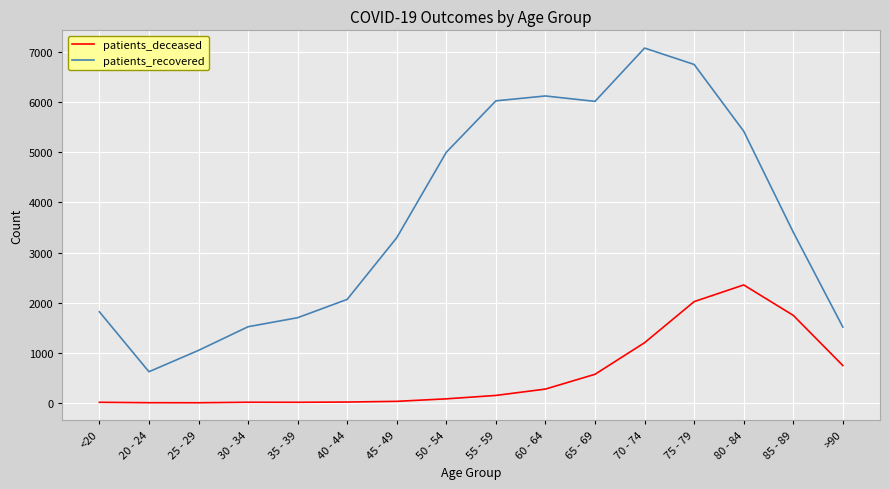

What is the difference between the maximum and minimum values in the patients_deceased series?

2351